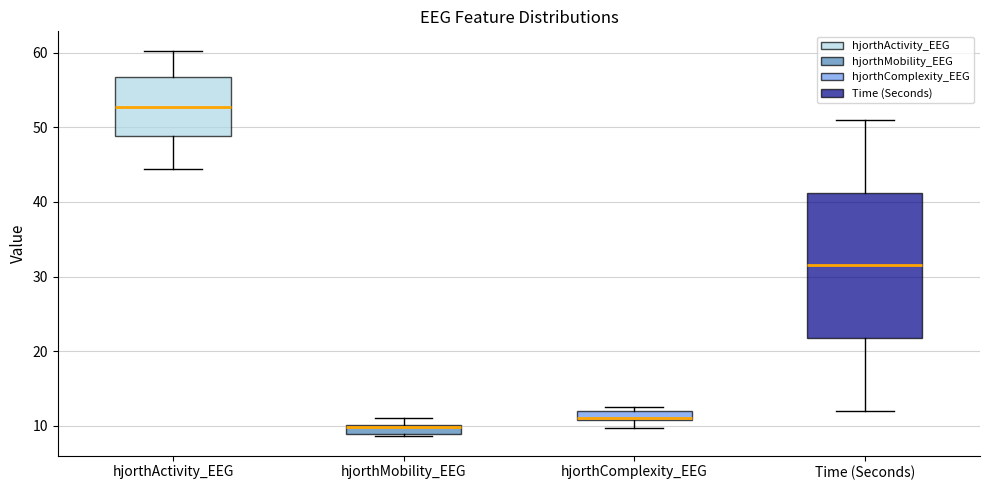

Which box is the tallest, from its lower edge to its upper edge?

Time (Seconds)